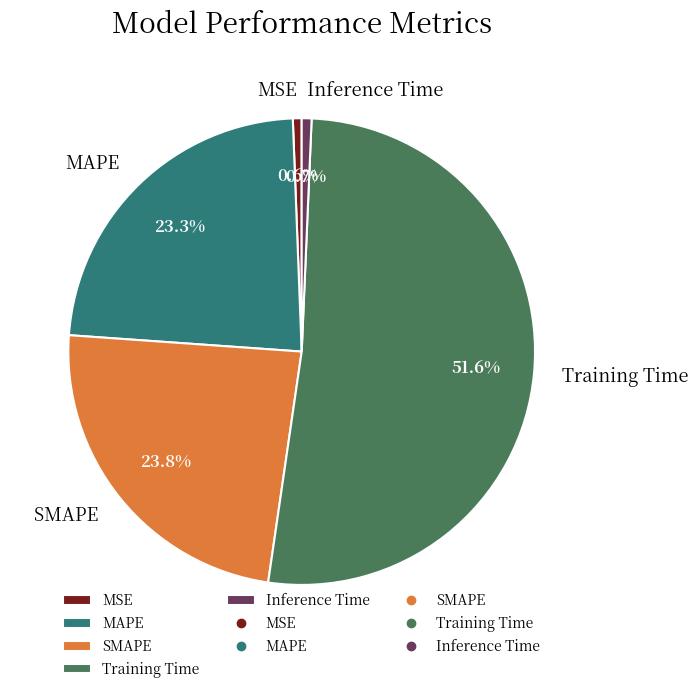

Does Training Time represent more than half of the total?

Yes